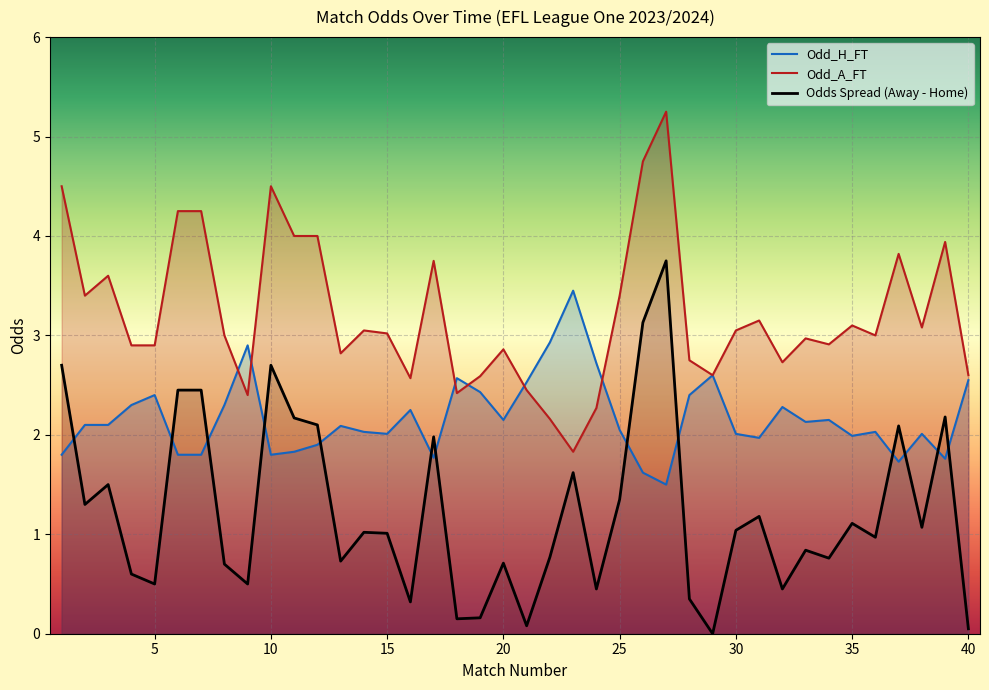

Between 2 and 36, which is larger?

2